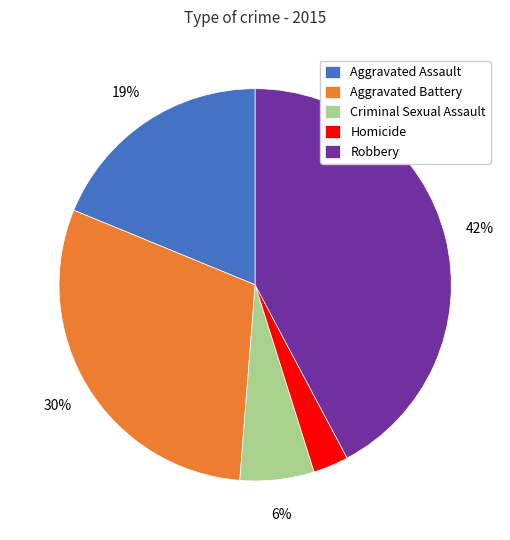

Rank the categories by value from lowest to highest.

Homicide, Criminal Sexual Assault, Aggravated Assault, Aggravated Battery, Robbery